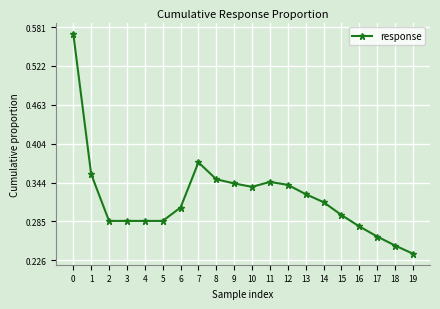

Is it true that the value at 9 is 0.1?

False